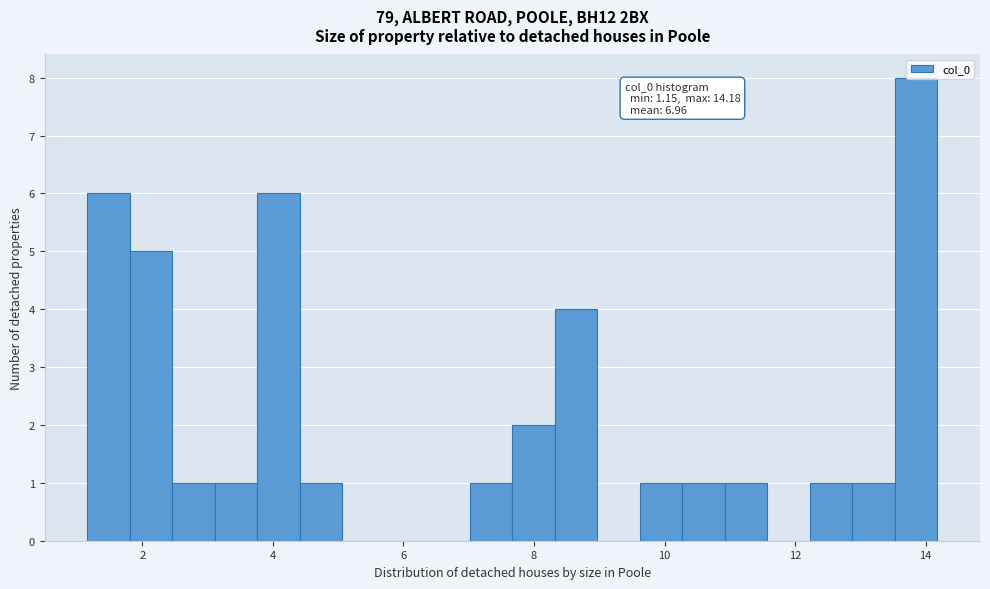

Read against the x-axis, roughly where is the centre of the tallest bar?

13.8